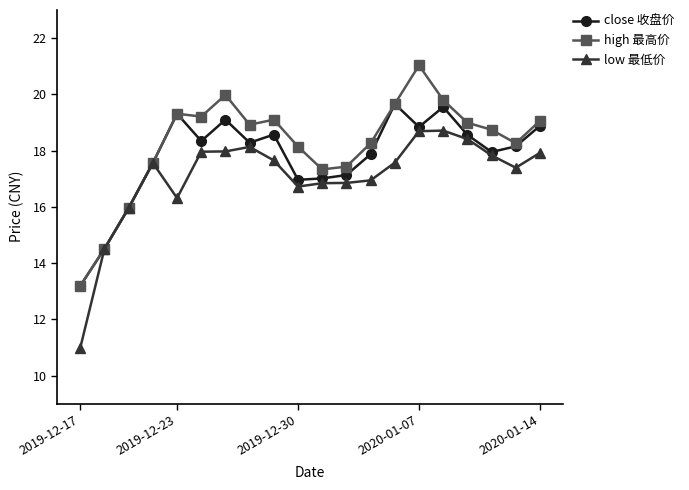

List the series in order of their overall mean, highest first.

high 最高价, close 收盘价, low 最低价